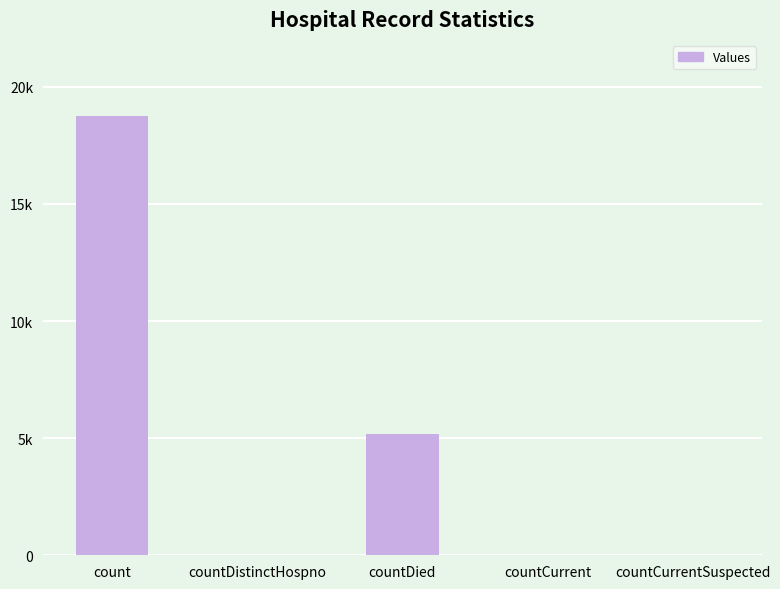

What is the value of the 4th bar from the left?

28